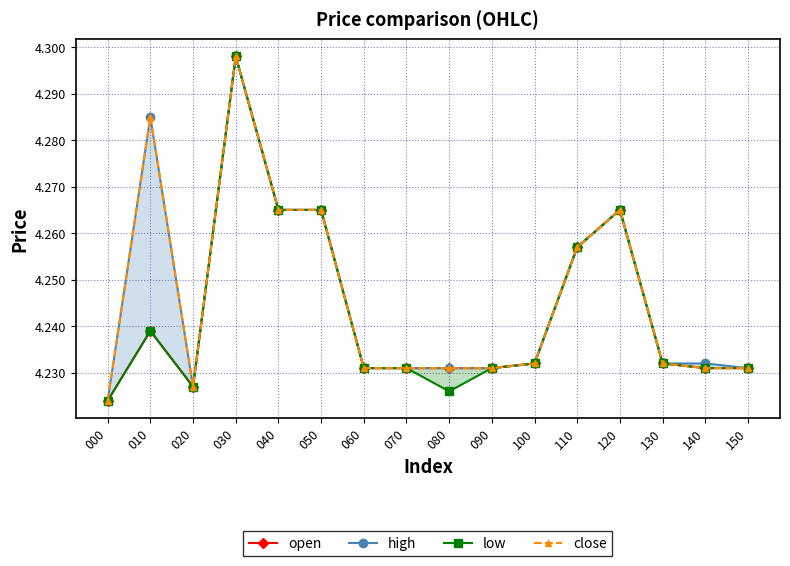

Reading left to right, list all the values displayed in this chart.

open: 4.2	4.2	4.2	4.3	4.3	4.3	4.2	4.2	4.2	4.2	4.2	4.3	4.3	4.2	4.2	4.2
high: 4.2	4.3	4.2	4.3	4.3	4.3	4.2	4.2	4.2	4.2	4.2	4.3	4.3	4.2	4.2	4.2
low: 4.2	4.2	4.2	4.3	4.3	4.3	4.2	4.2	4.2	4.2	4.2	4.3	4.3	4.2	4.2	4.2
close: 4.2	4.3	4.2	4.3	4.3	4.3	4.2	4.2	4.2	4.2	4.2	4.3	4.3	4.2	4.2	4.2